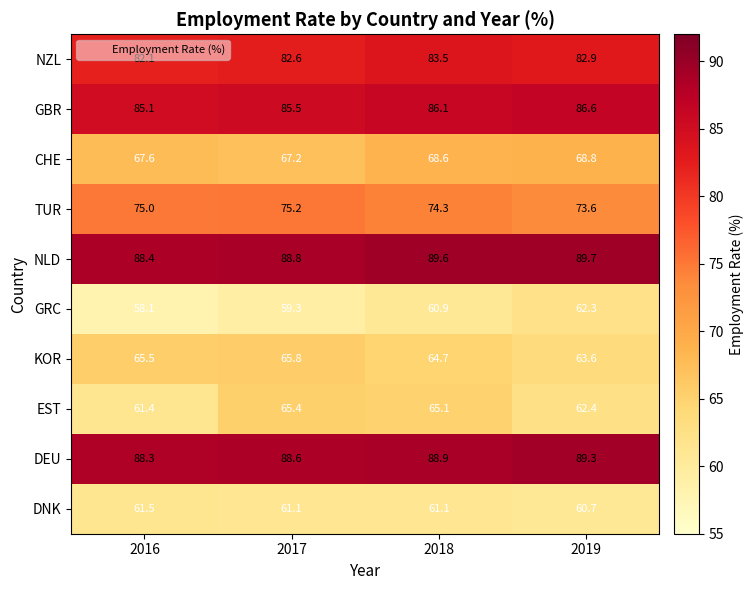

What is the difference between the second highest and minimum values in the CHE series?

1.4